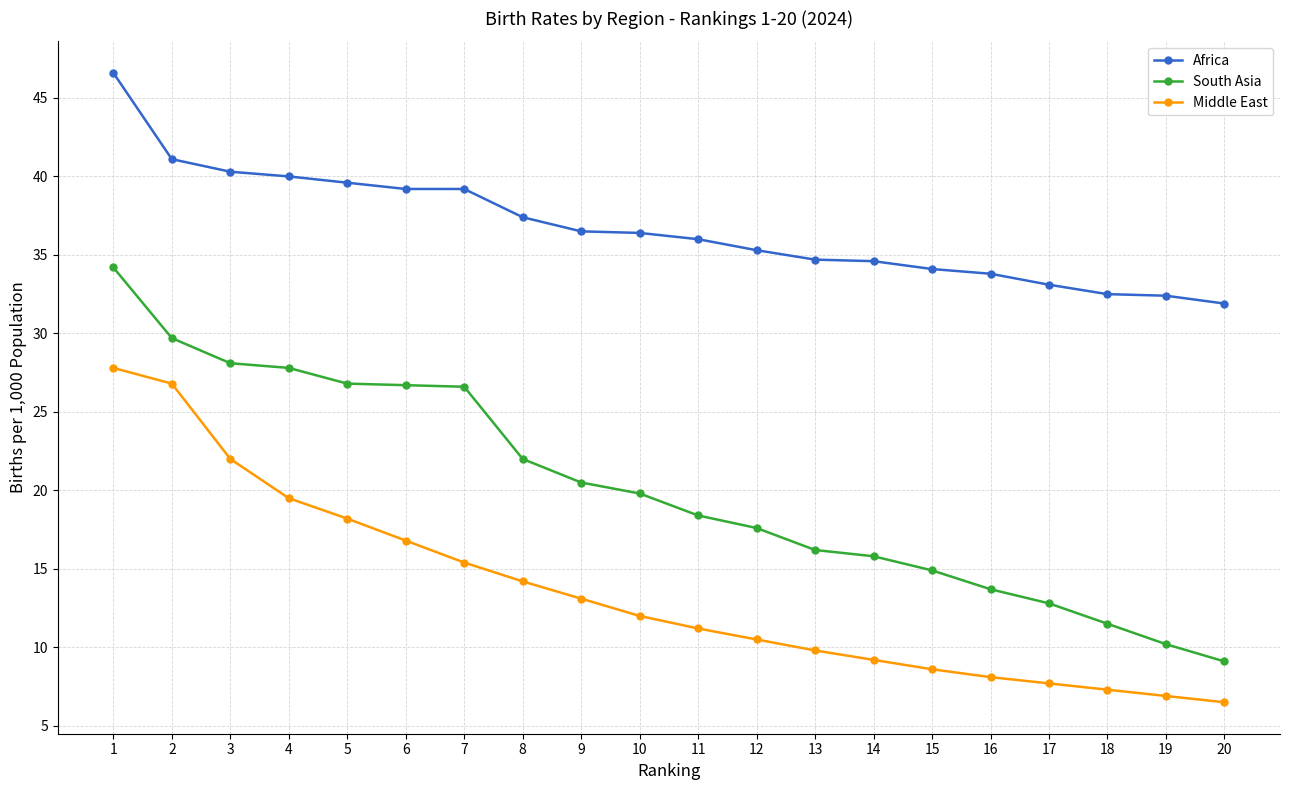

List the series in order of their peak value, highest first.

Africa, South Asia, Middle East